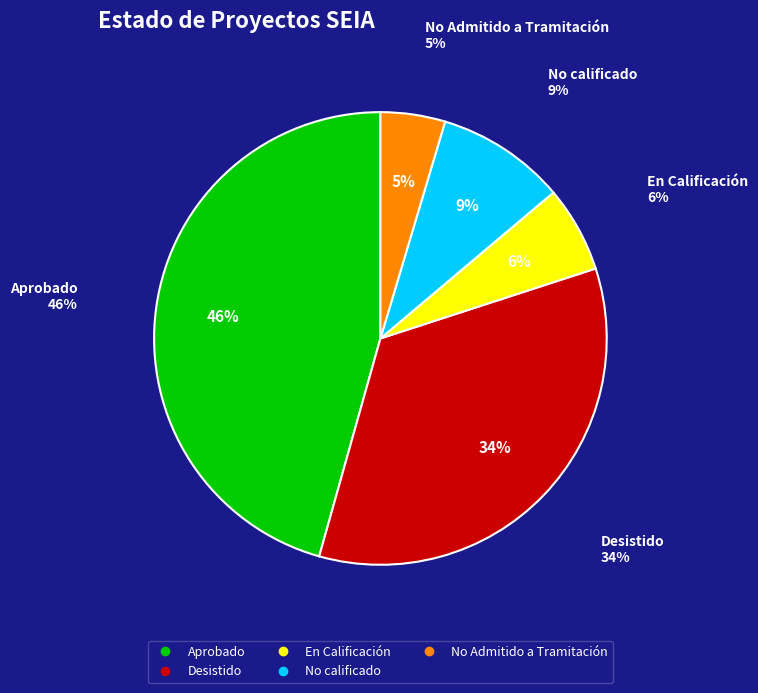

Is the sum of Desistido and No Admitido a Tramitación greater than half?

No